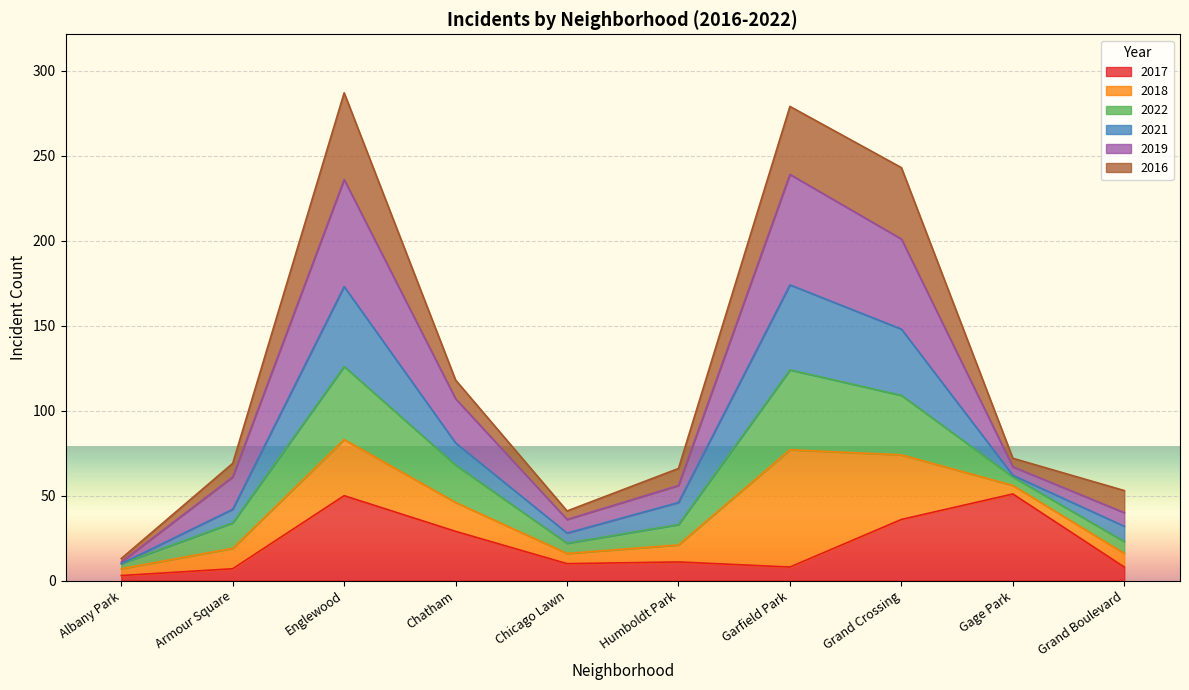

Where is the first local maximum for 2019?

Englewood